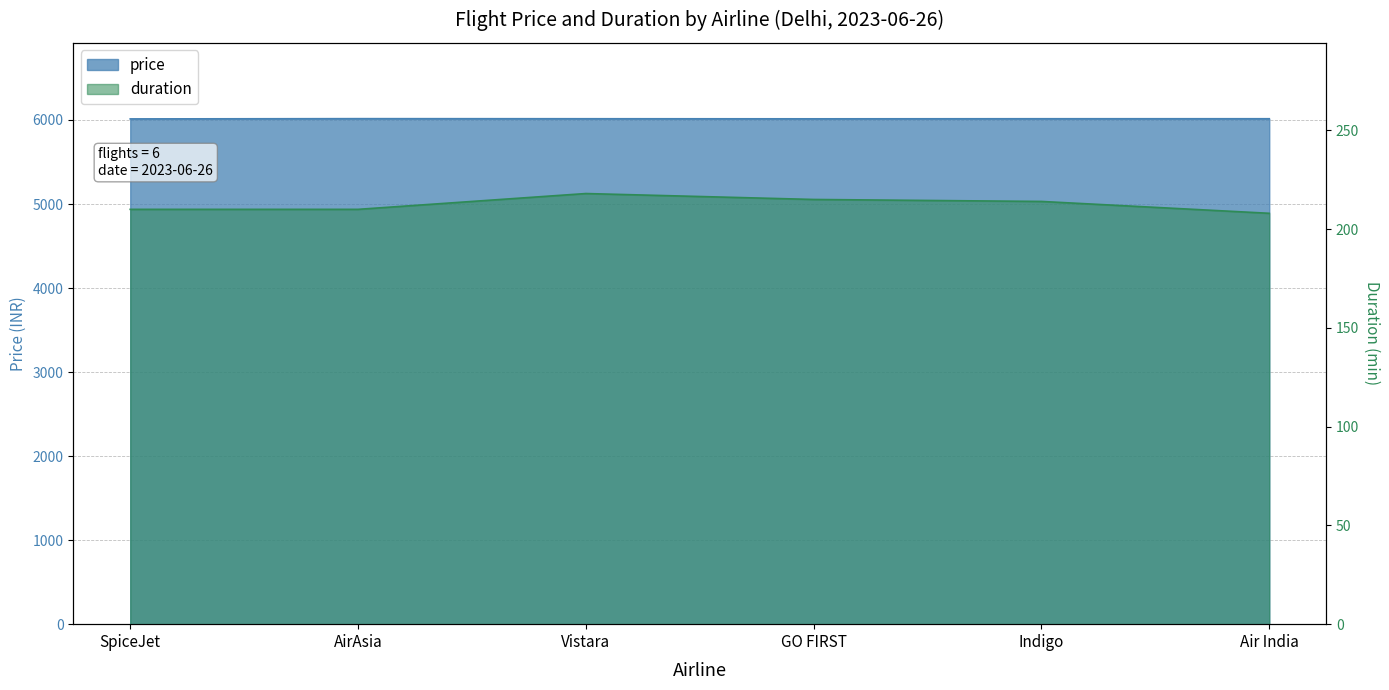

Is it true that duration equals 218 at Vistara?

True